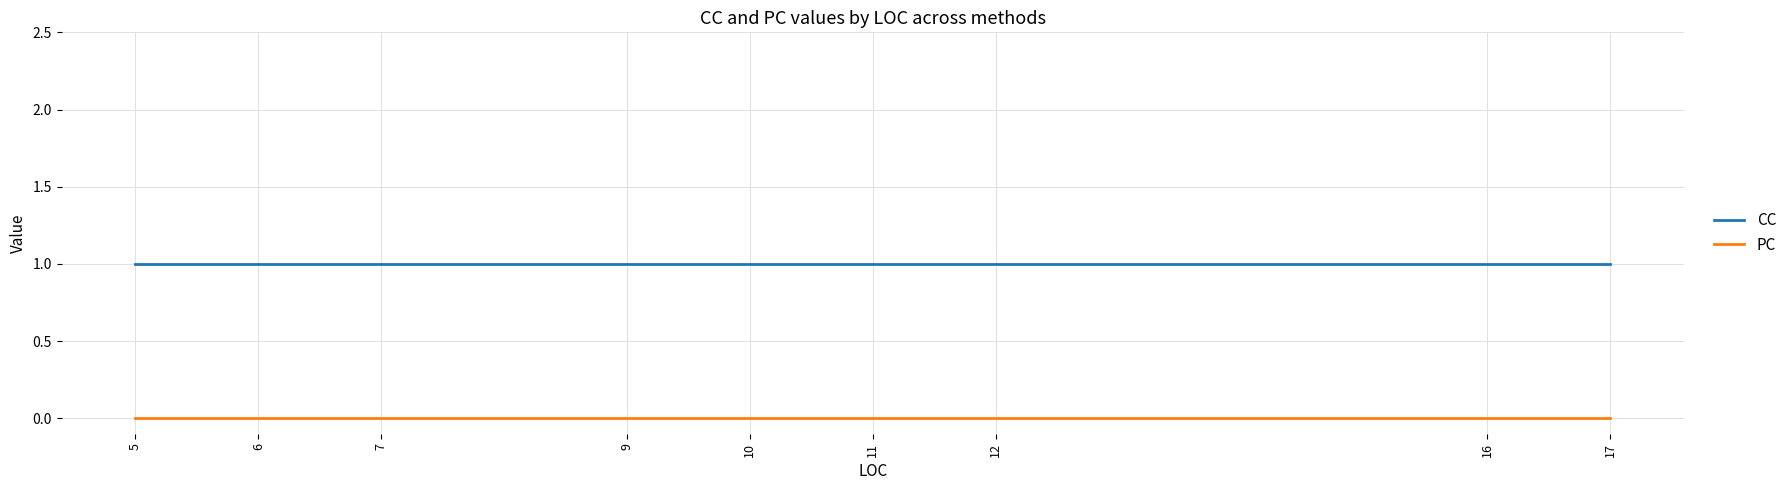

Rank the series at 5 from highest to lowest value.

CC, PC